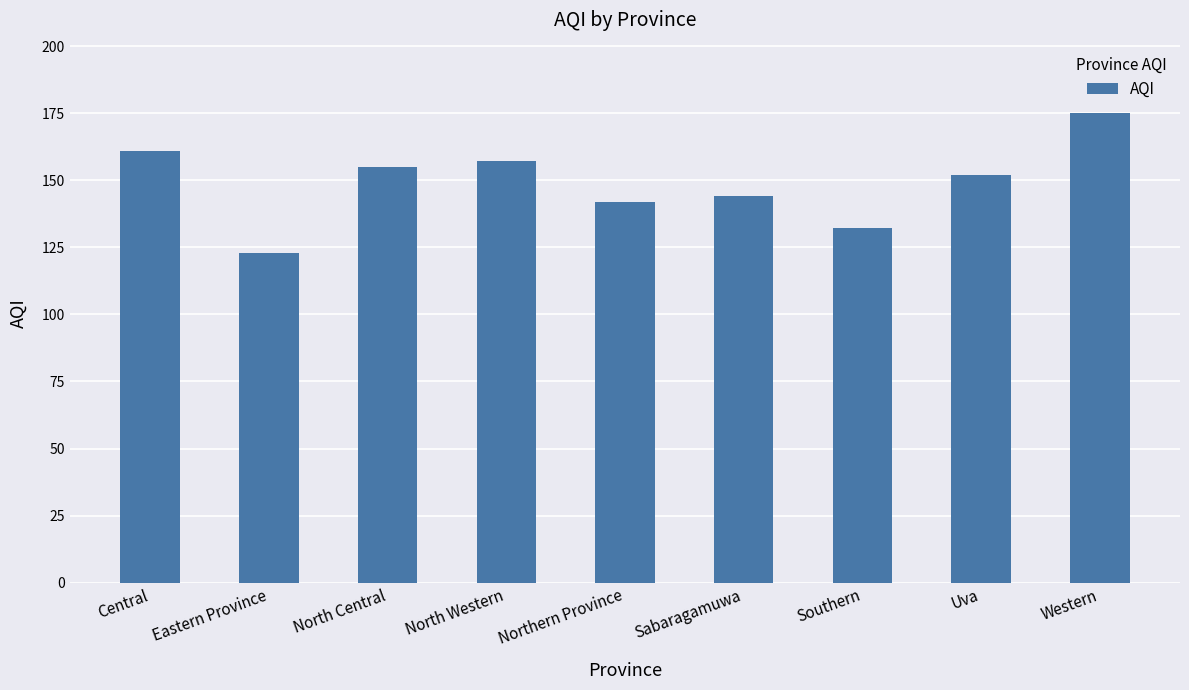

Between Western and North Western, which is larger?

Western